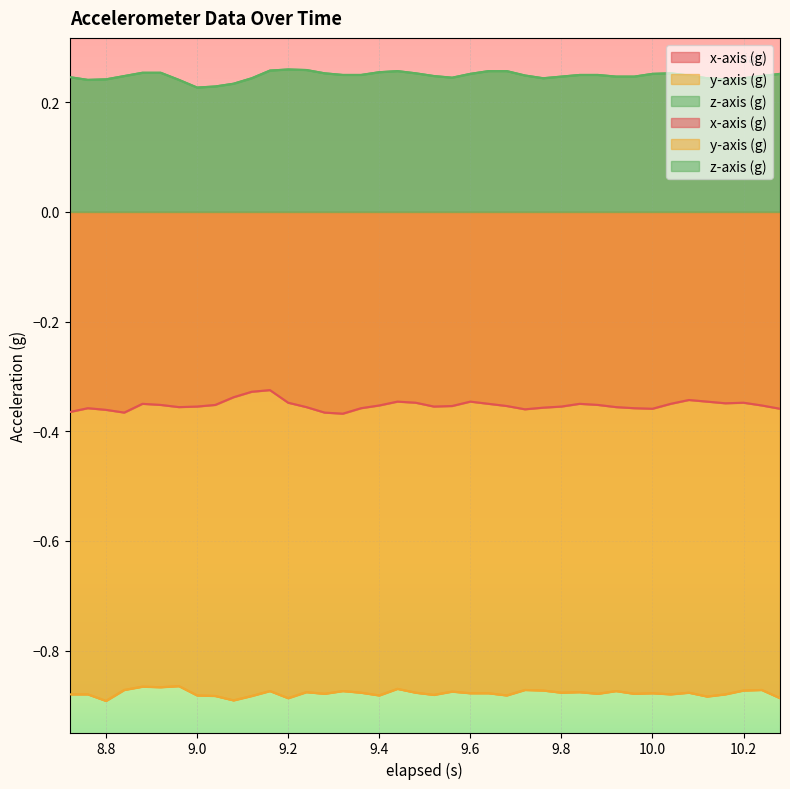

Which series changed the most between 8.88 and 9.52?

y-axis (g)